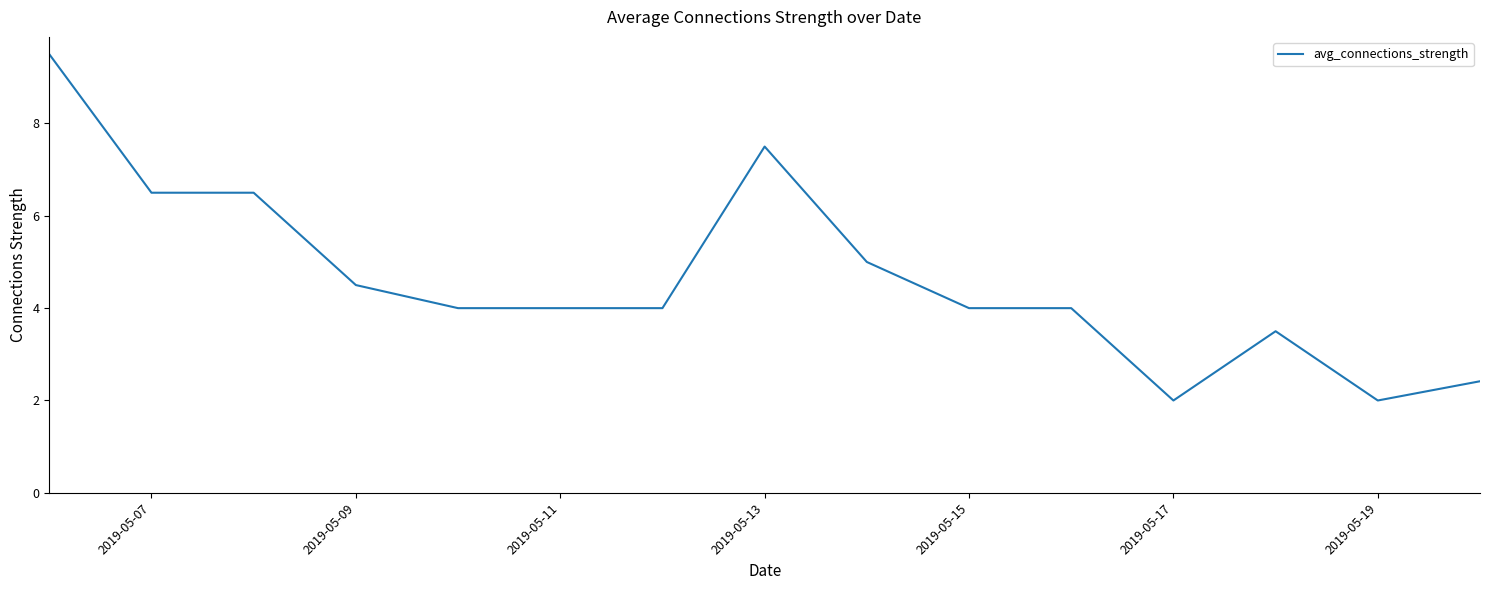

What is the maximum value shown in the chart?

9.5